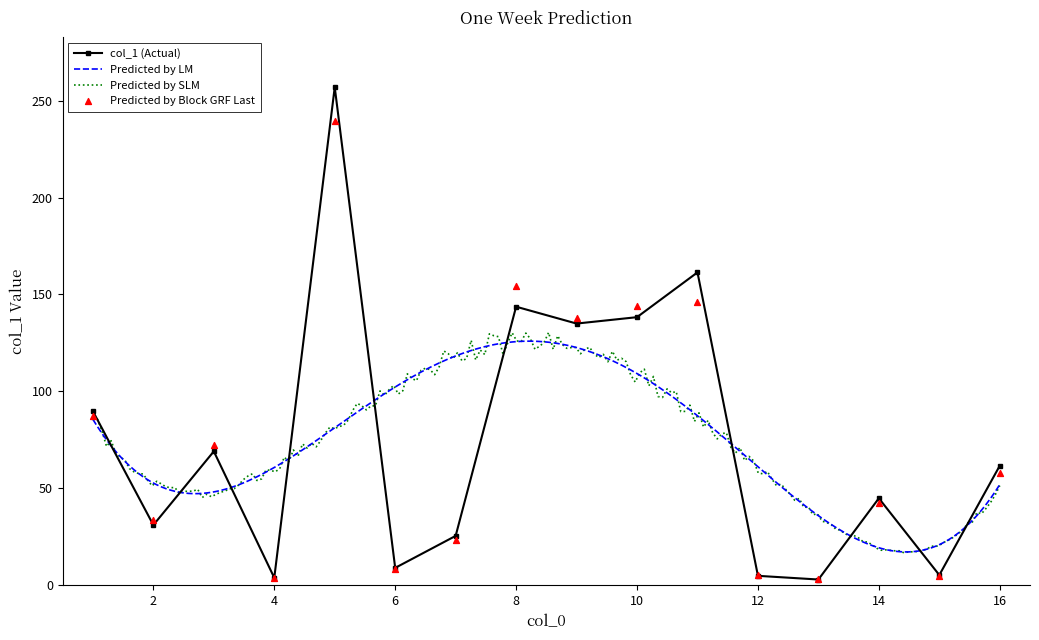

Between 1 and 6, which is larger?

1